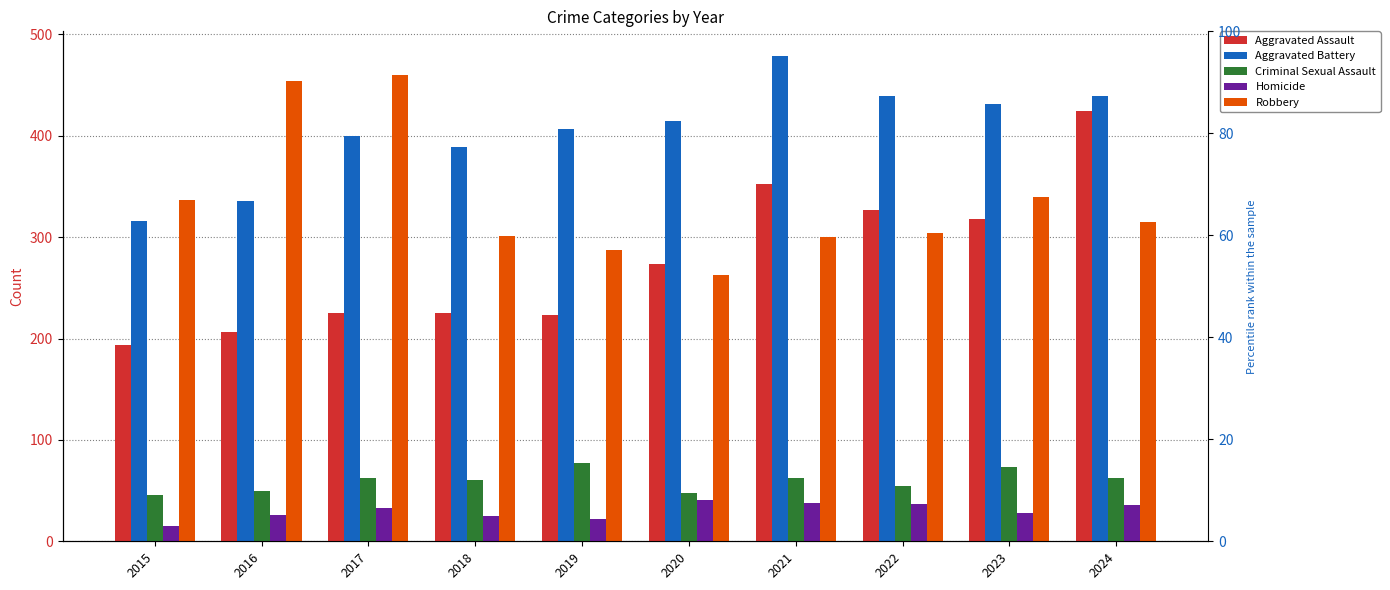

What is the greatest value displayed?

479